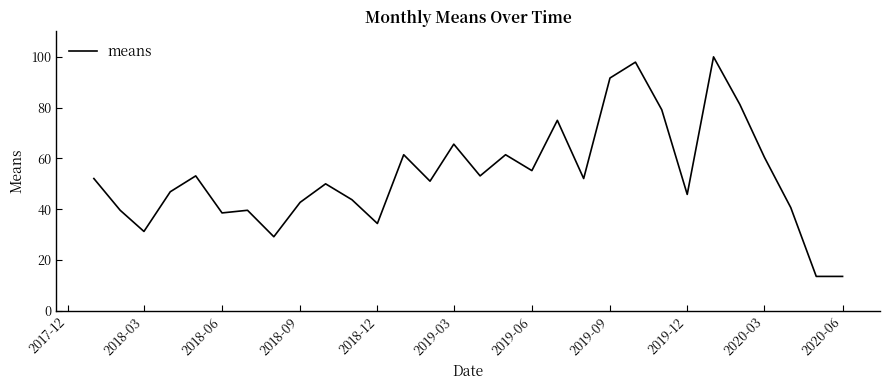

What is the greatest value displayed?

100.0